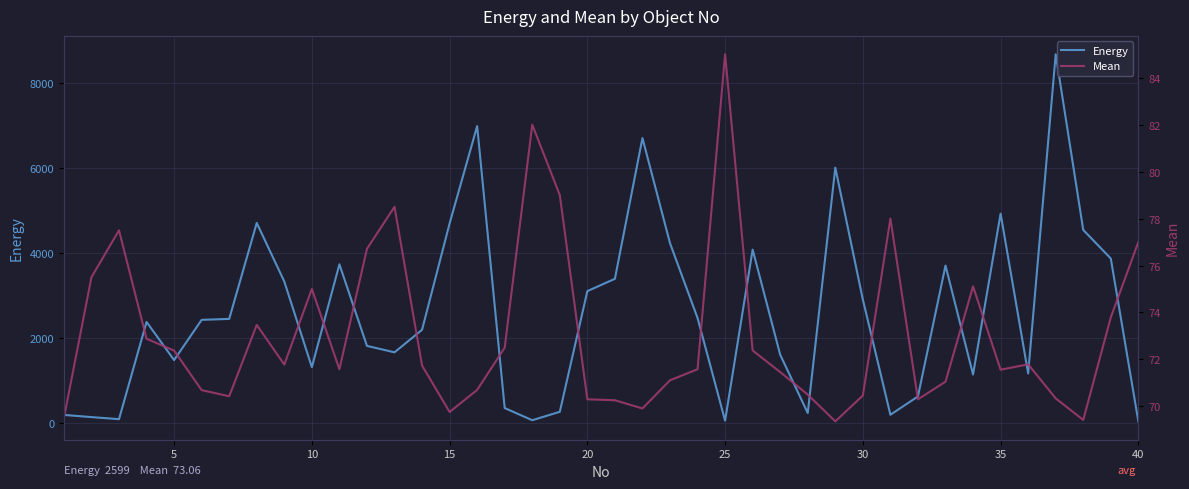

How many data points in Energy are above 2428?

19